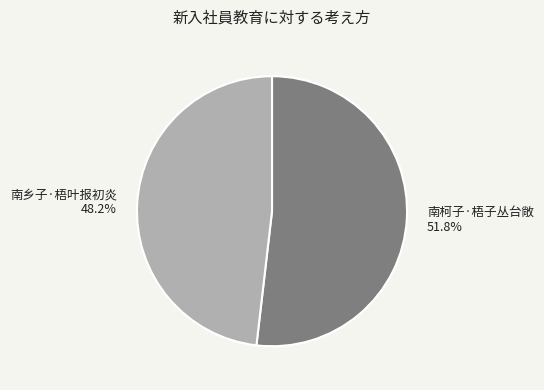

What is the smallest slice in the pie chart?

南乡子·梧叶报初炎